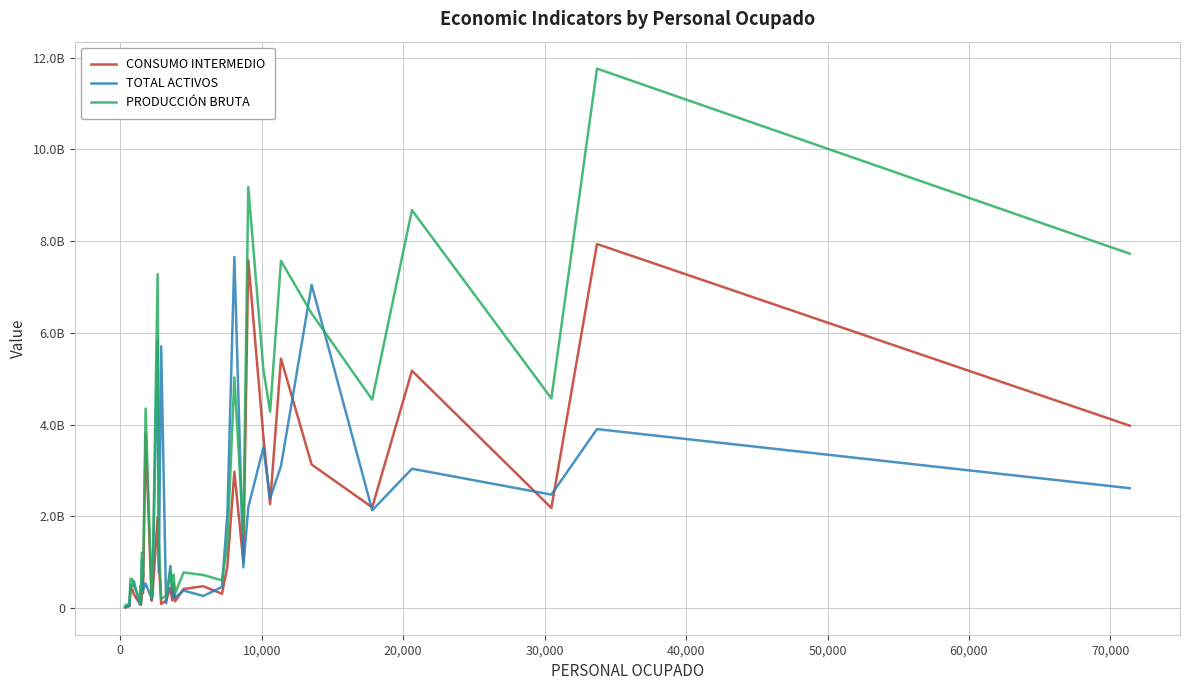

Does the chart display data point markers on the line(s)?

No